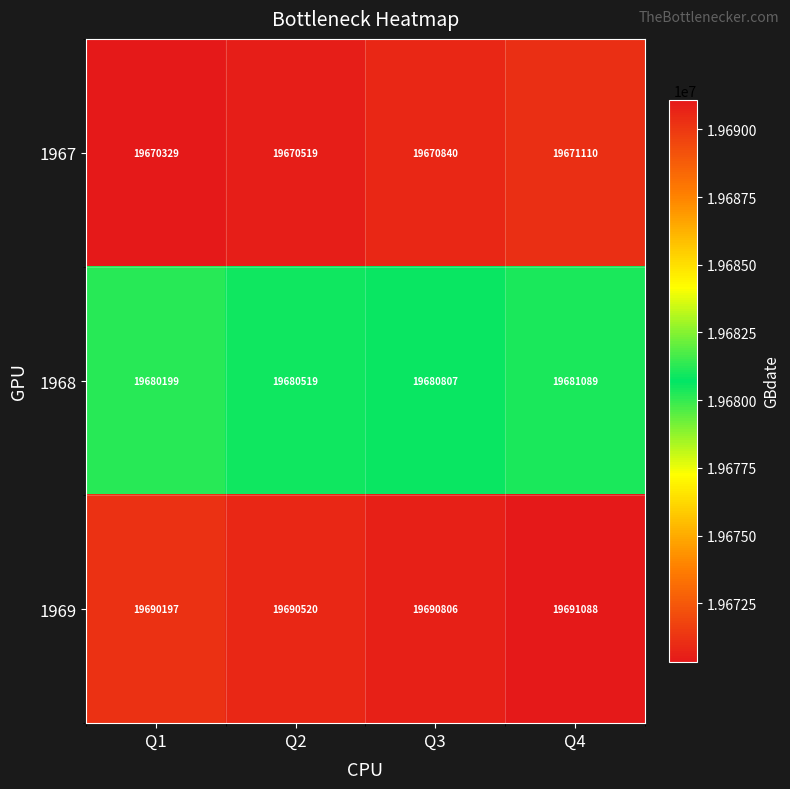

What is the sum of the 1967 values at Q1 and Q2?

39340848